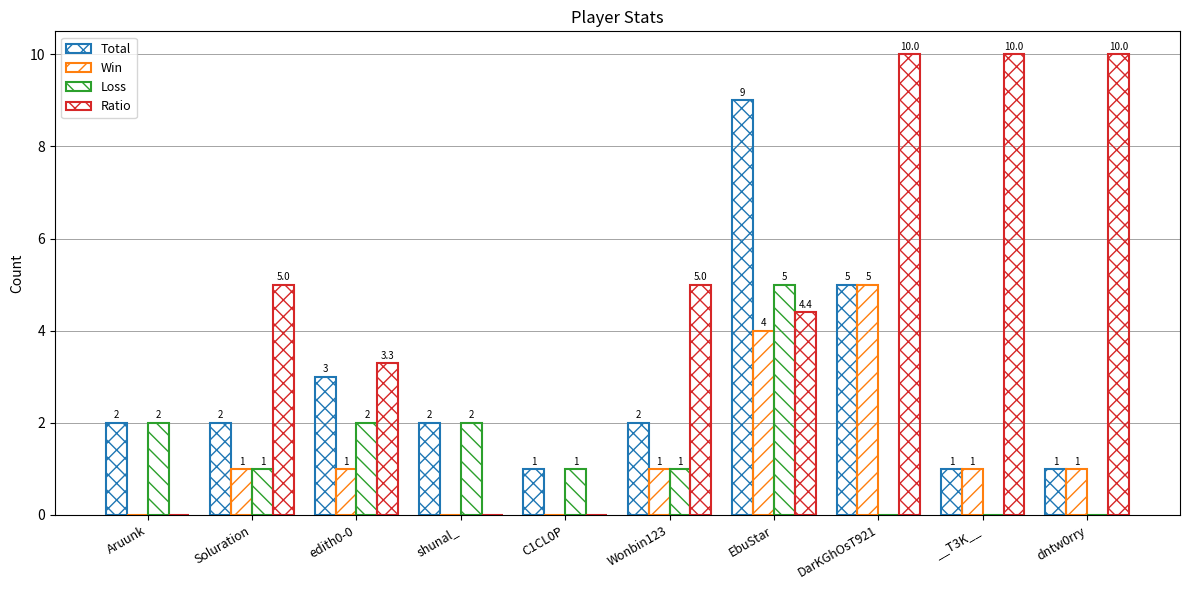

What is the minimum value for Total?

1.0